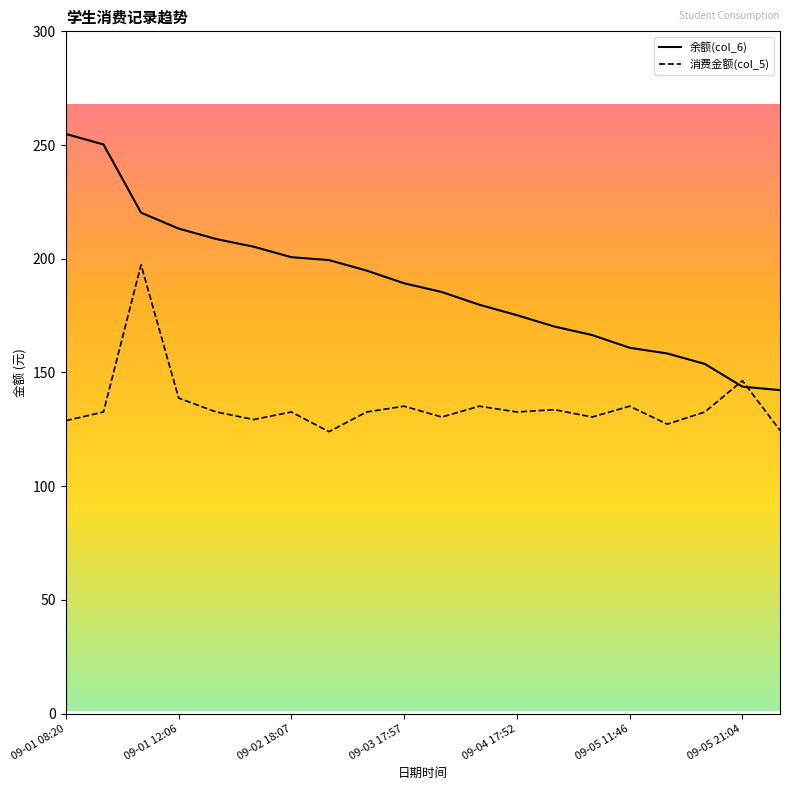

What is the maximum value shown in the chart?

254.9